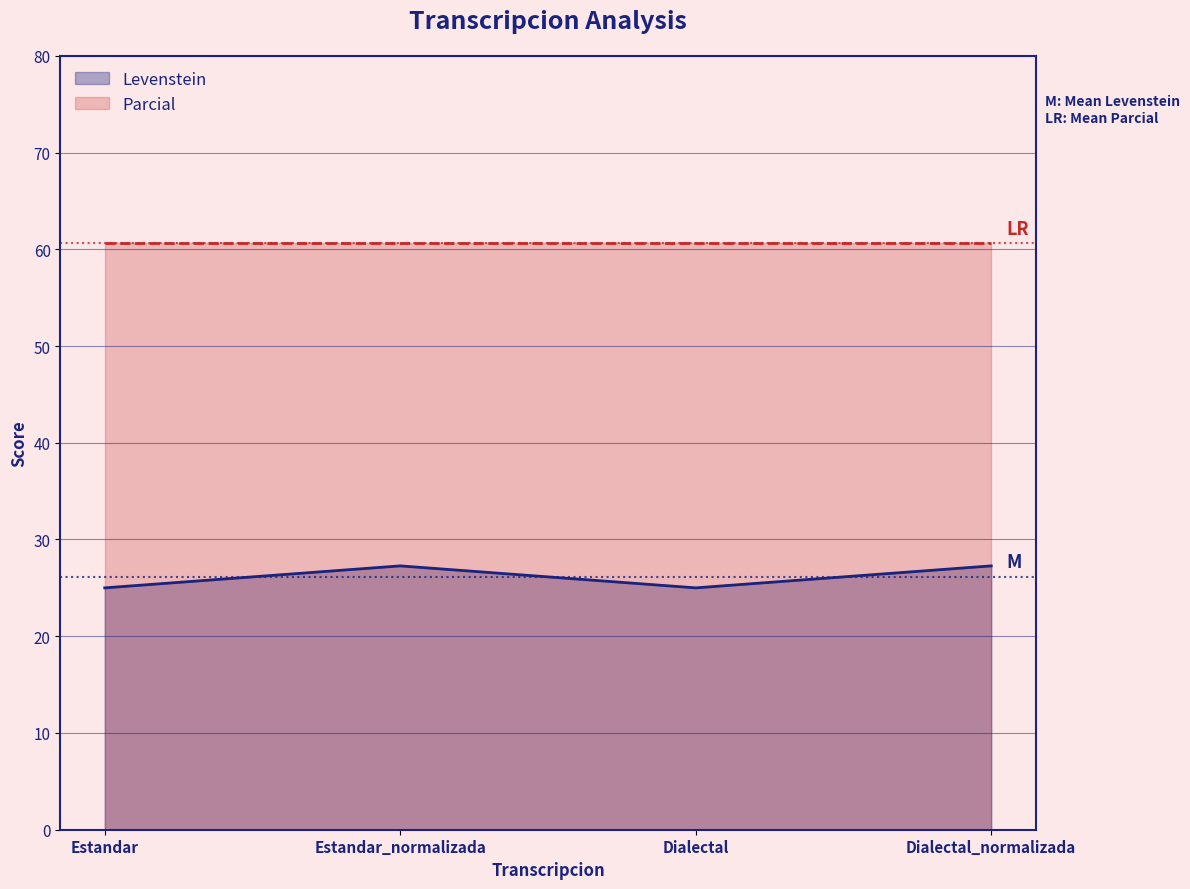

How many values are between 25 and 27?

2